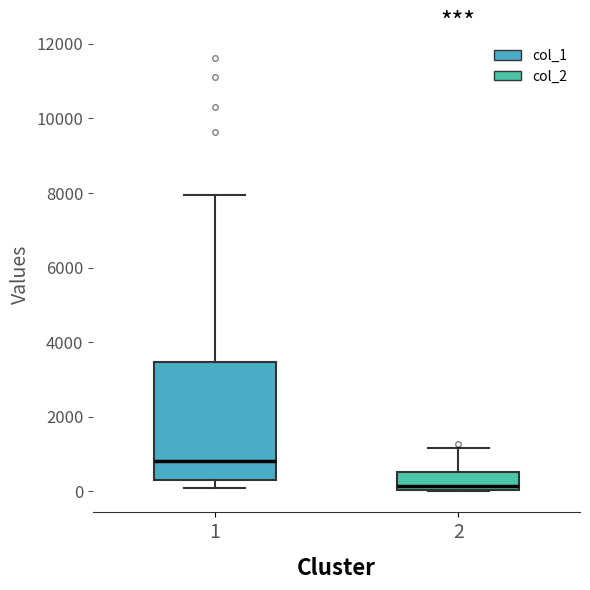

Reading left to right, read every box against the y-axis: the position of its median line, the range the box covers, and the ends of its whiskers. The values are not printed on the chart, so give them approximately, as read against the axis.

1: median 800, box 200 to 3400, whiskers 200 (just below the box's lower edge) to 8000
2: median 200, box 0 to 600, whiskers 0 to 1200